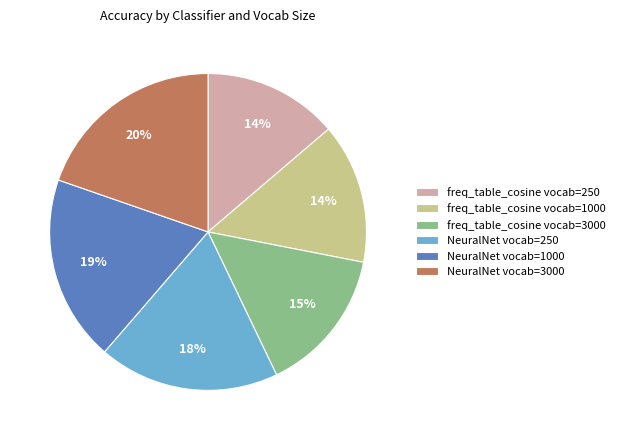

Combined, do freq_table_cosine vocab=3000 and freq_table_cosine vocab=1000 account for over 50%?

No